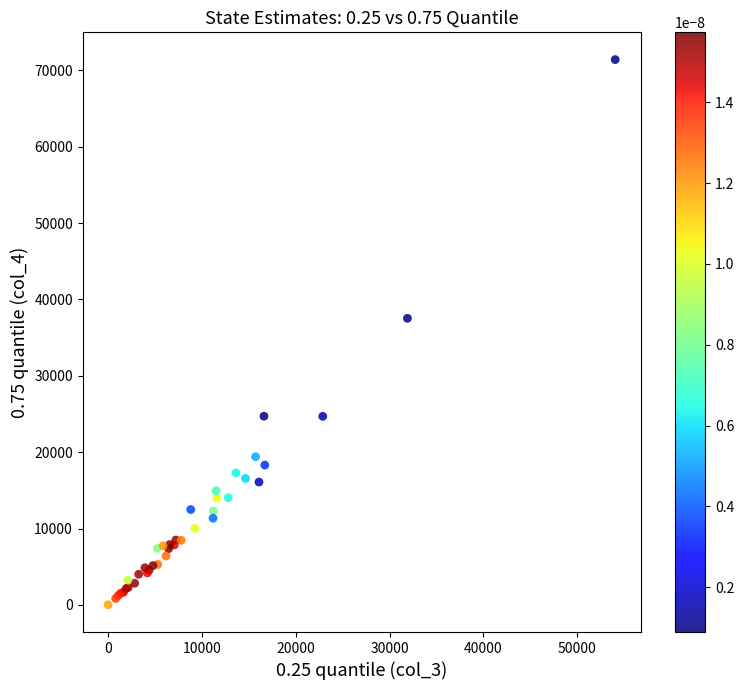

What Y value in the scatter plot is closest to 35708?

37523